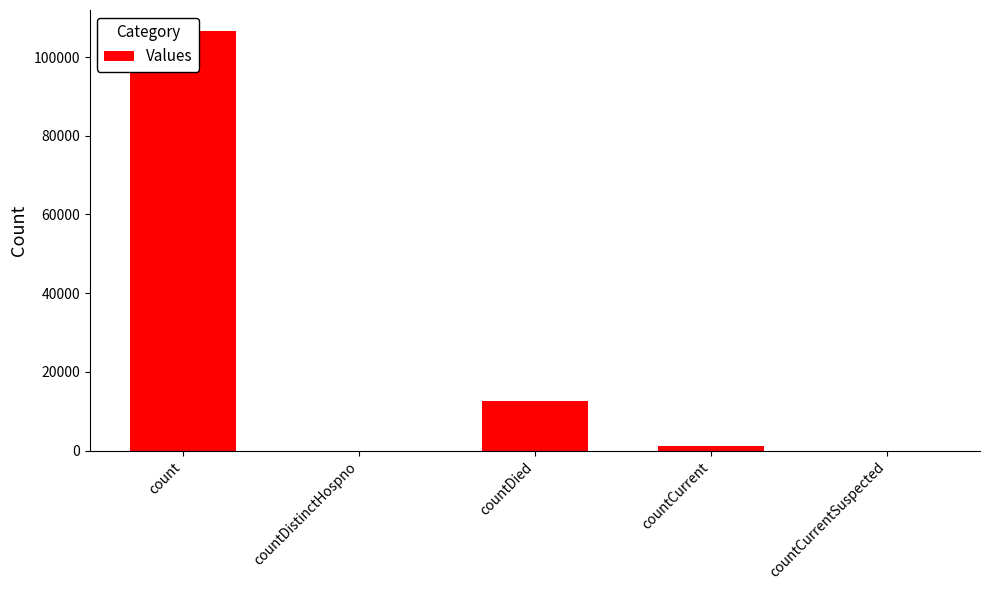

What is the label of the 4th bar from the left?

countCurrent